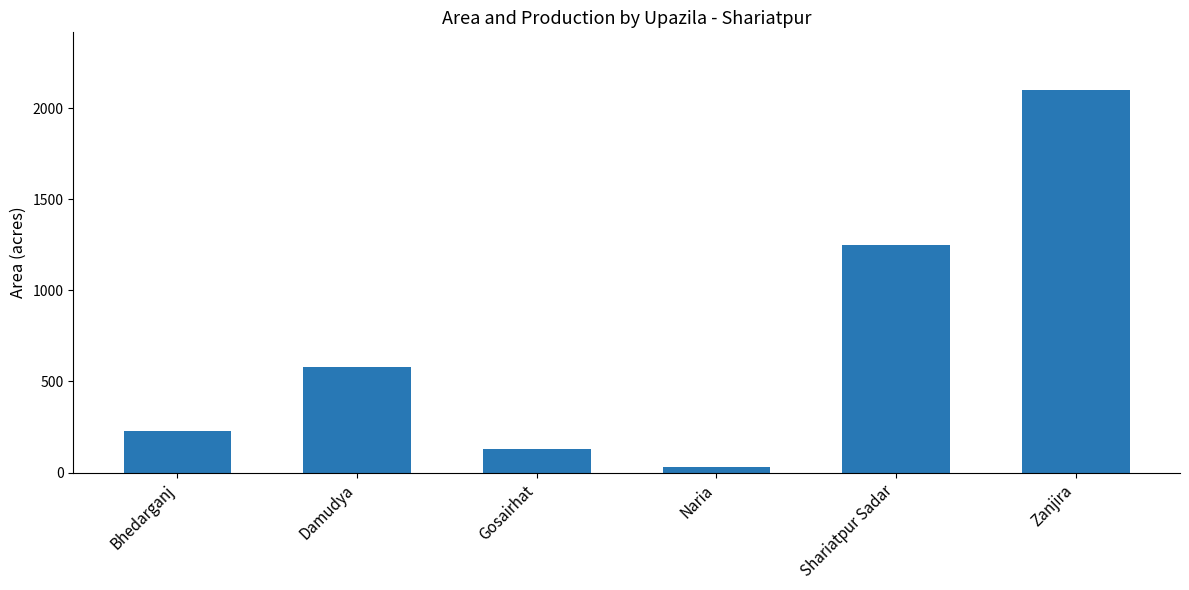

What value does the data have at Damudya?

580